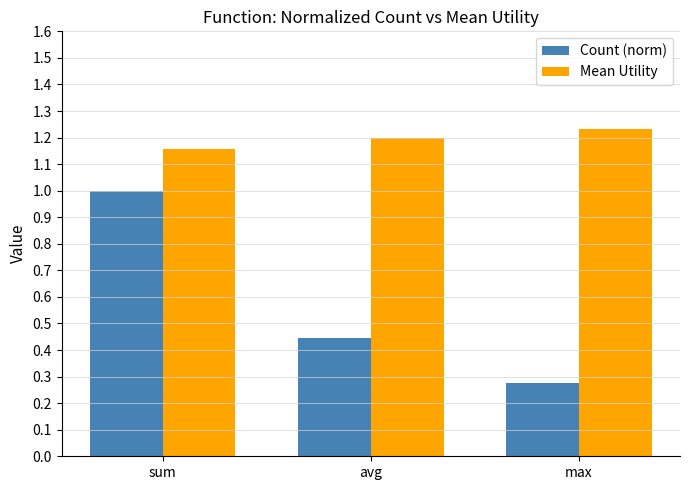

What is the maximum value for Count (norm)?

1.0